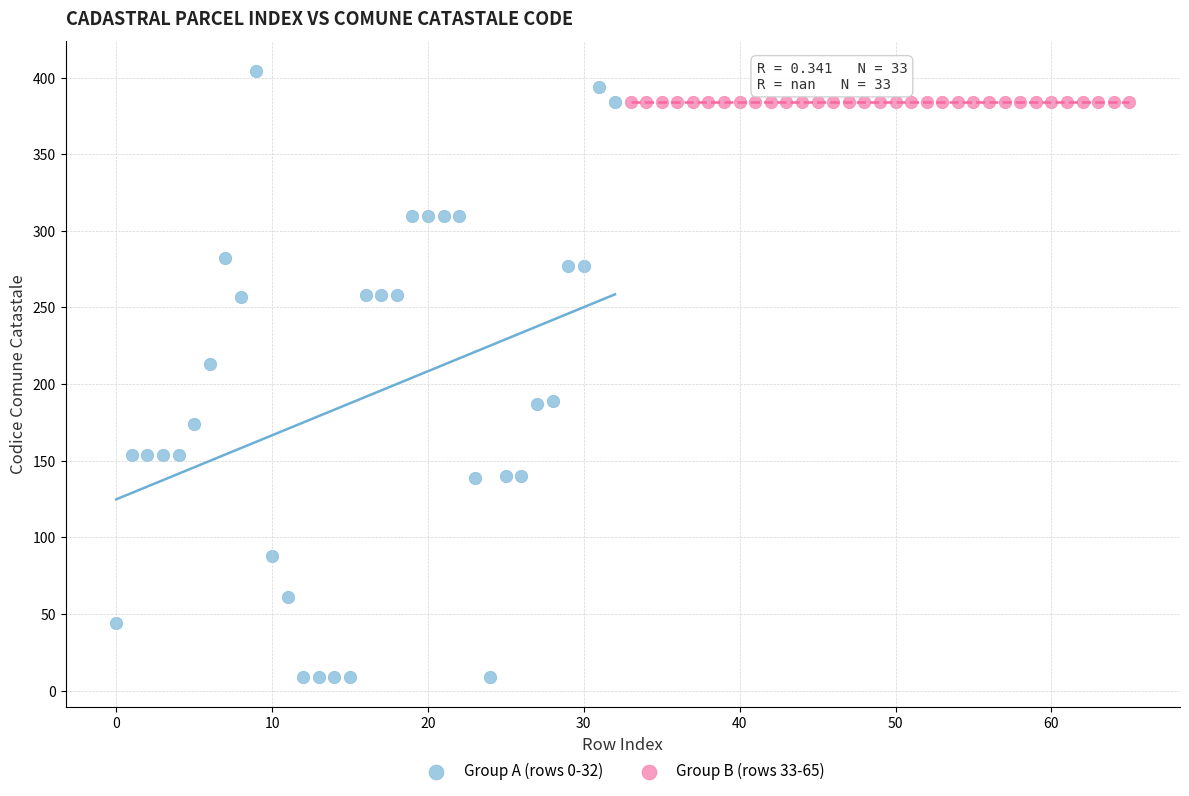

Which series reaches the minimum Y coordinate?

Group A (rows 0-32)